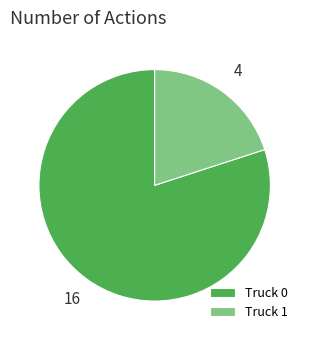

Do Truck 0 and Truck 1 together represent more than half of the pie?

Yes